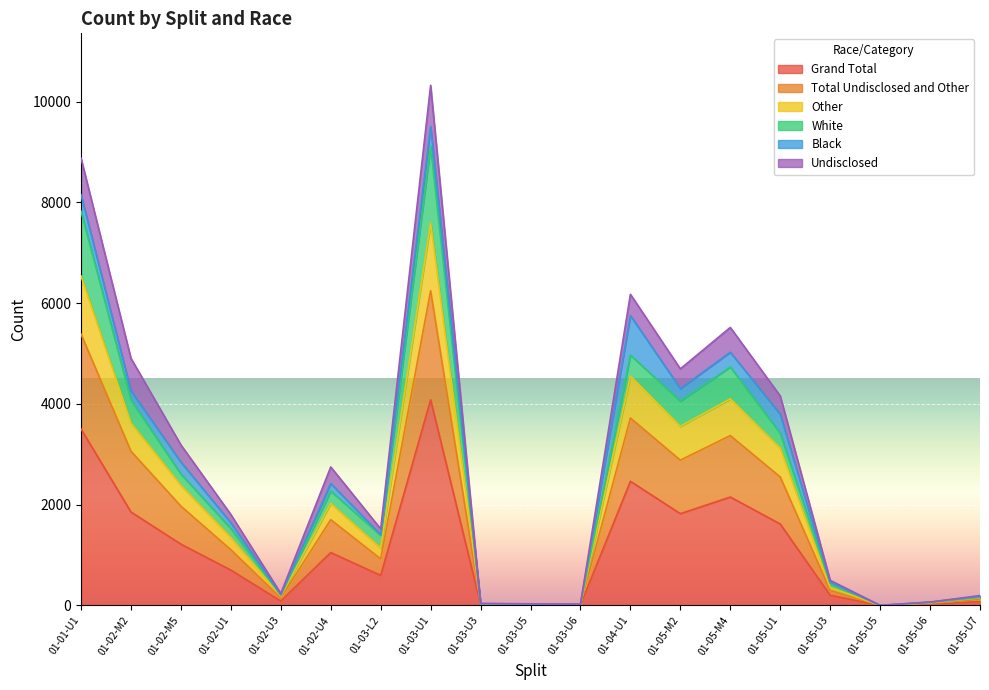

Between 01-05-M4 and 01-05-U6, which is larger?

01-05-M4